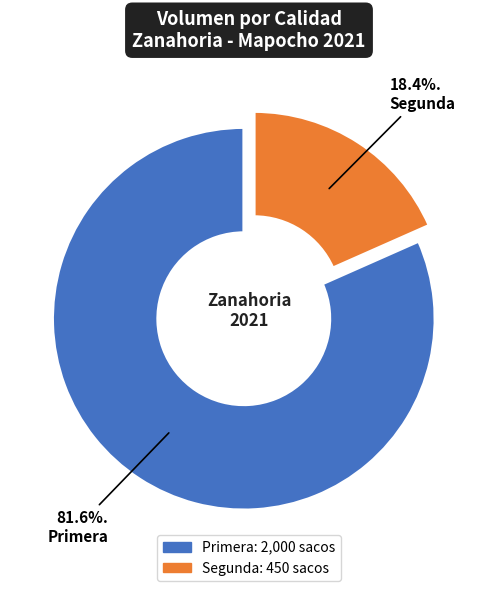

Is there a majority slice in this chart?

Yes